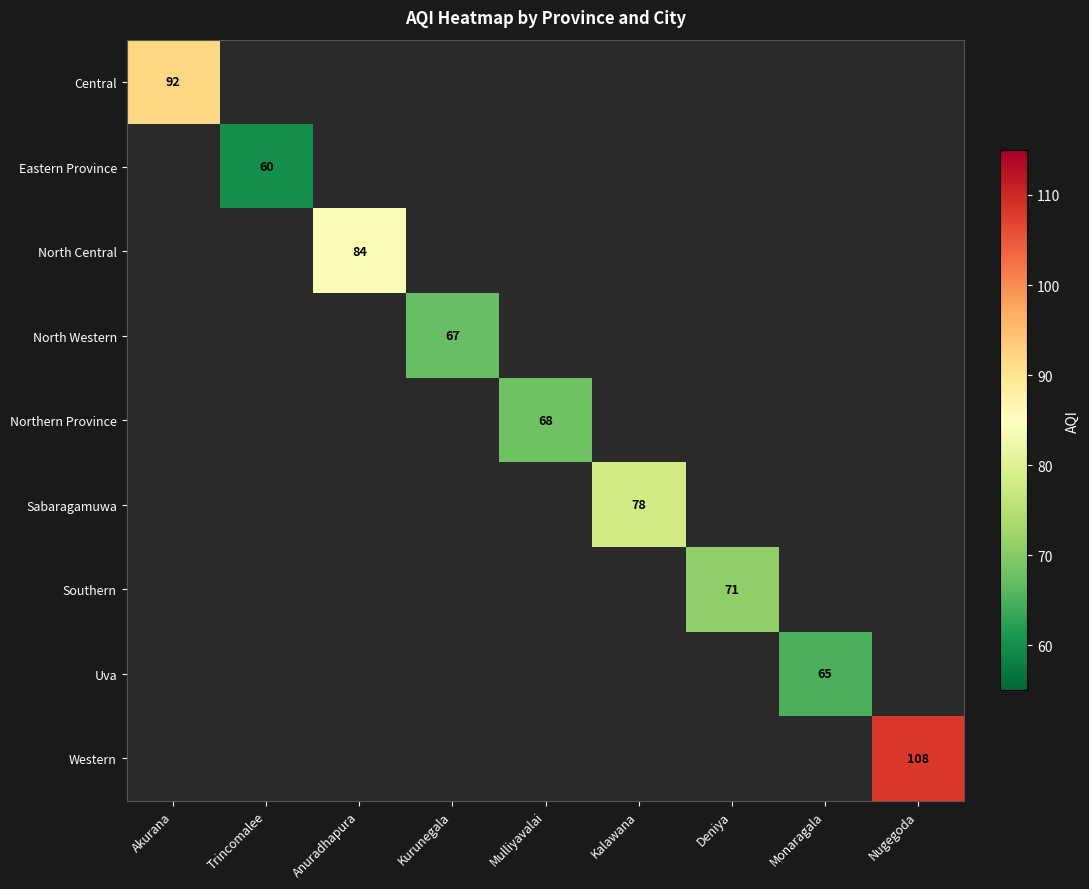

Is the value of North Central at Mulliyavalai greater than the value of North Western at Mulliyavalai?

No